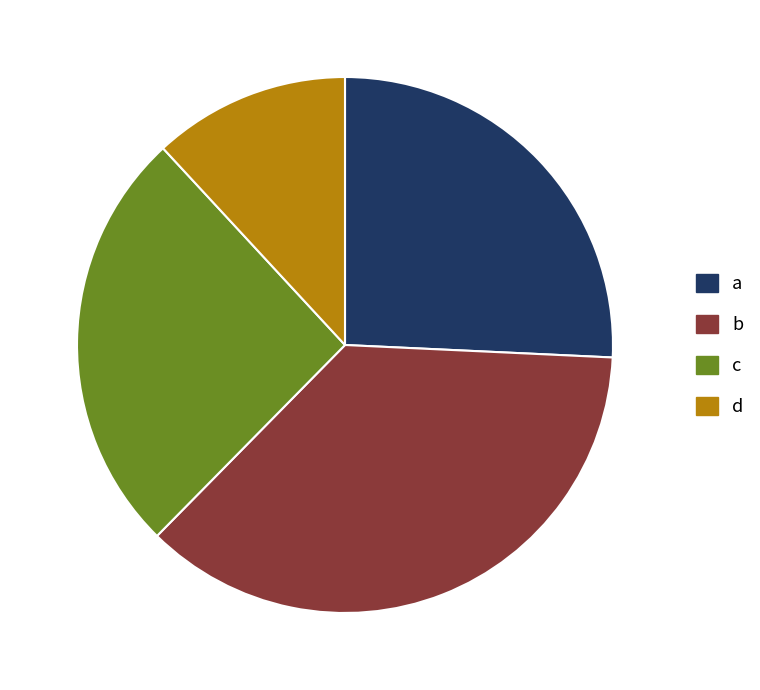

The c slice represents 26% of the pie. True or false?

True